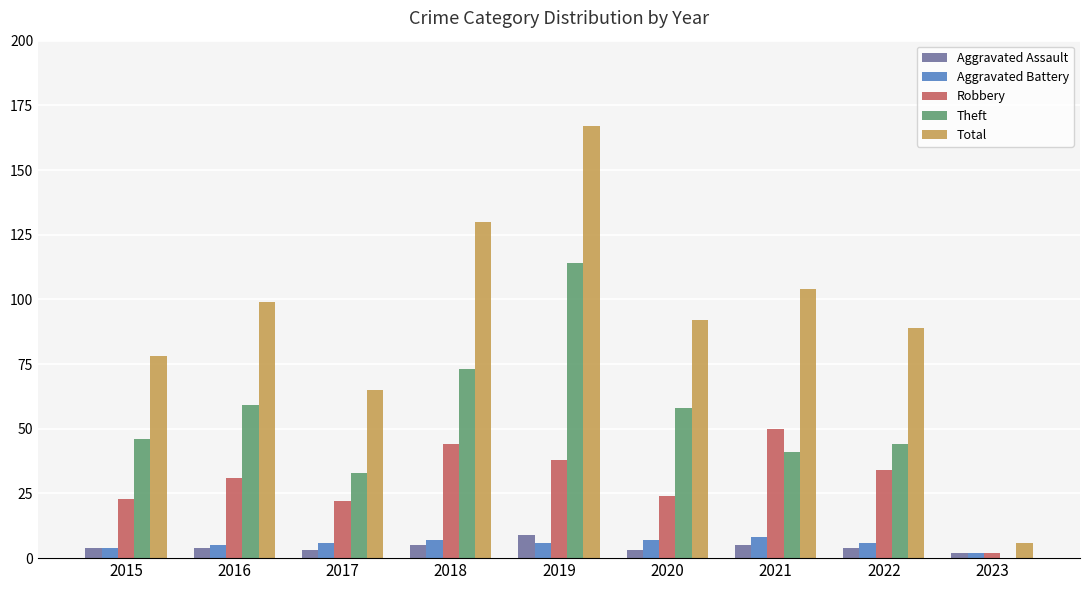

Which label corresponds to the largest value in the chart?

2019